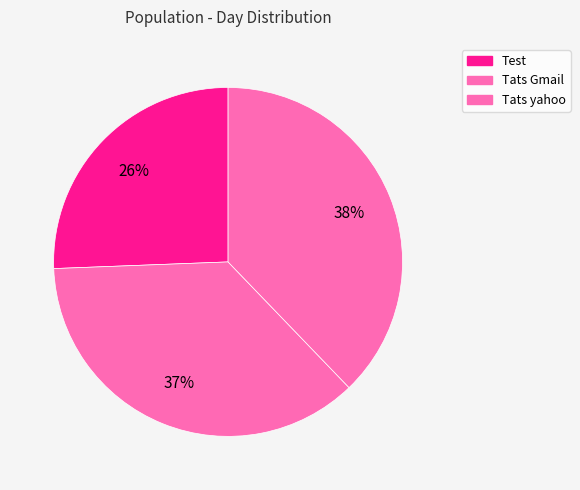

Which has a higher value, Tats yahoo or Test?

Tats yahoo